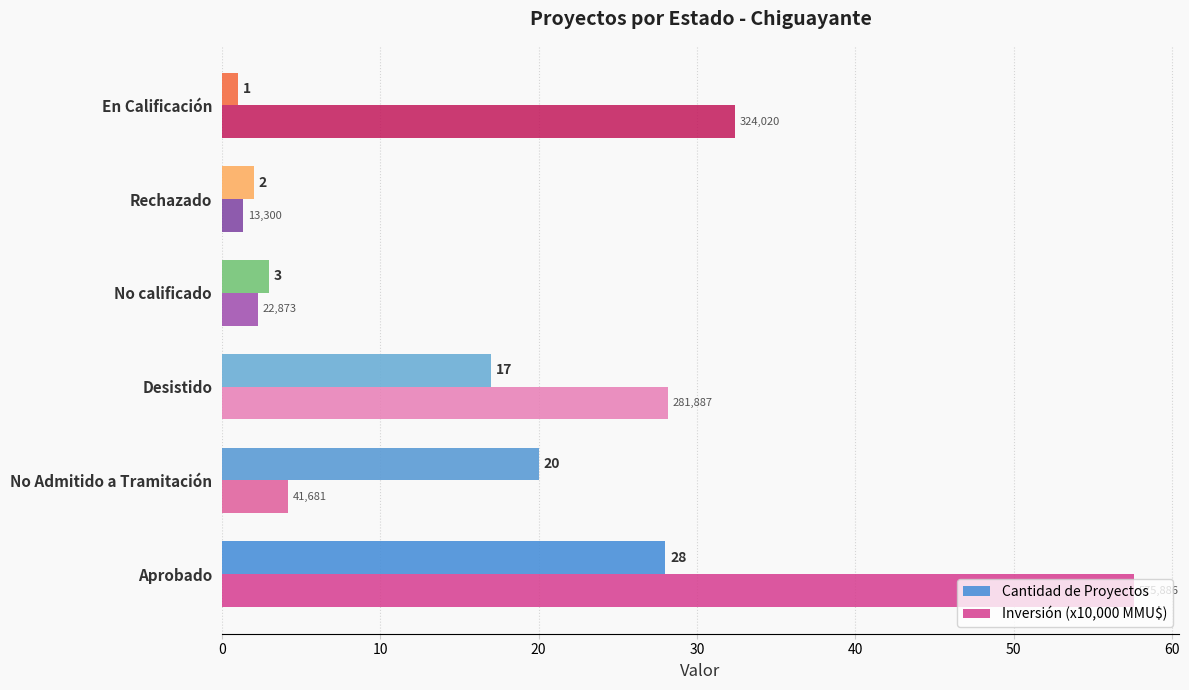

At which category is the sum across all series the highest?

Aprobado